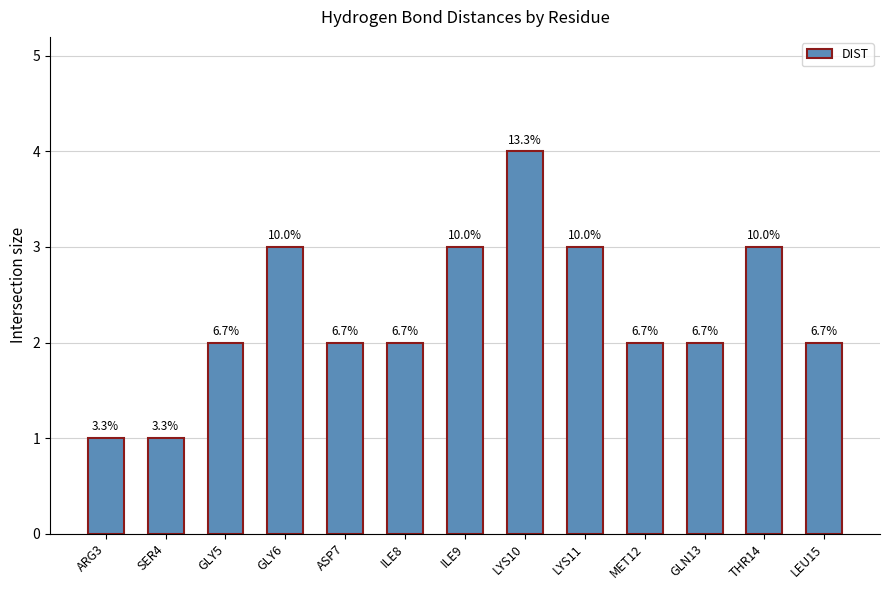

Which has a higher value, SER4 or THR14?

THR14